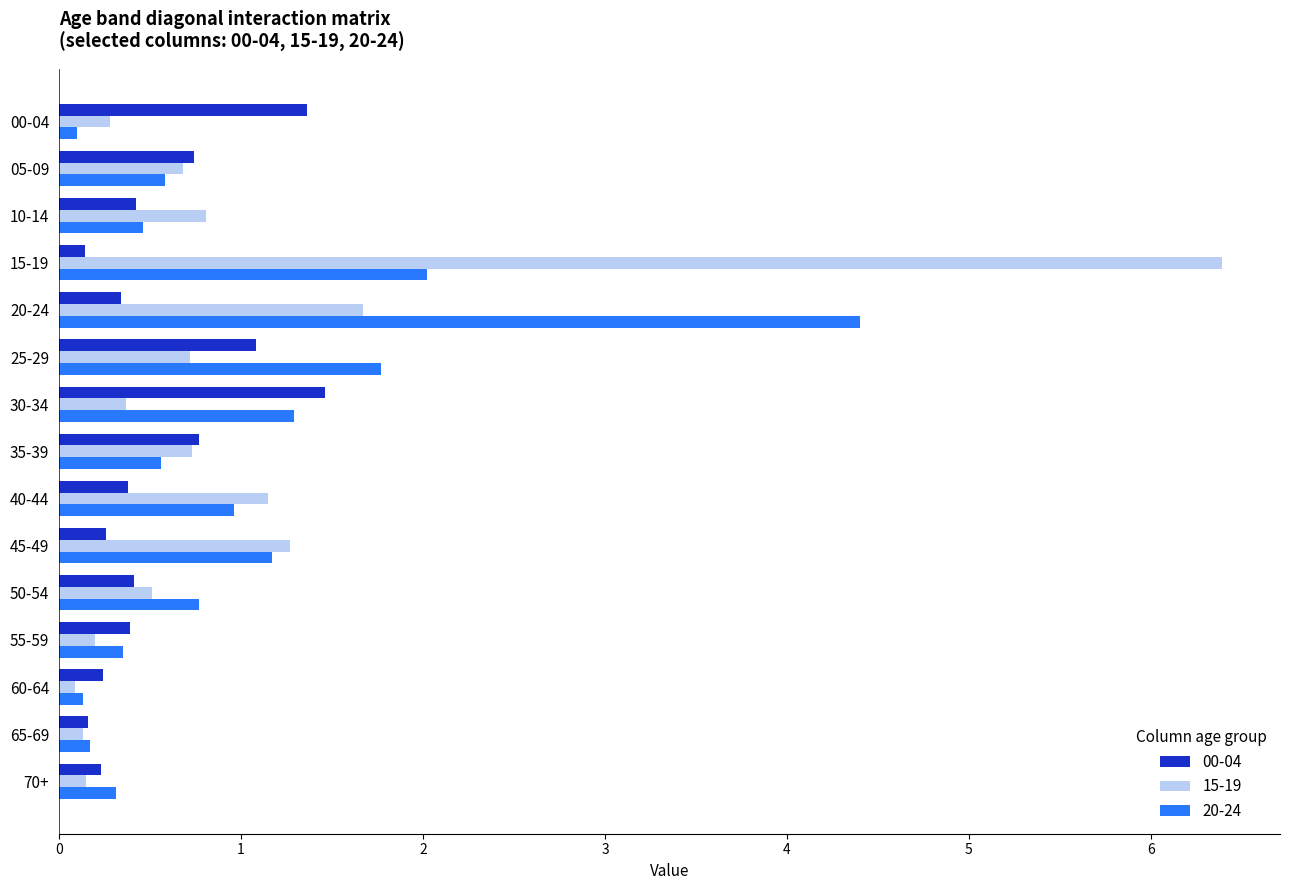

At how many categories does at least one series exceed 2?

2